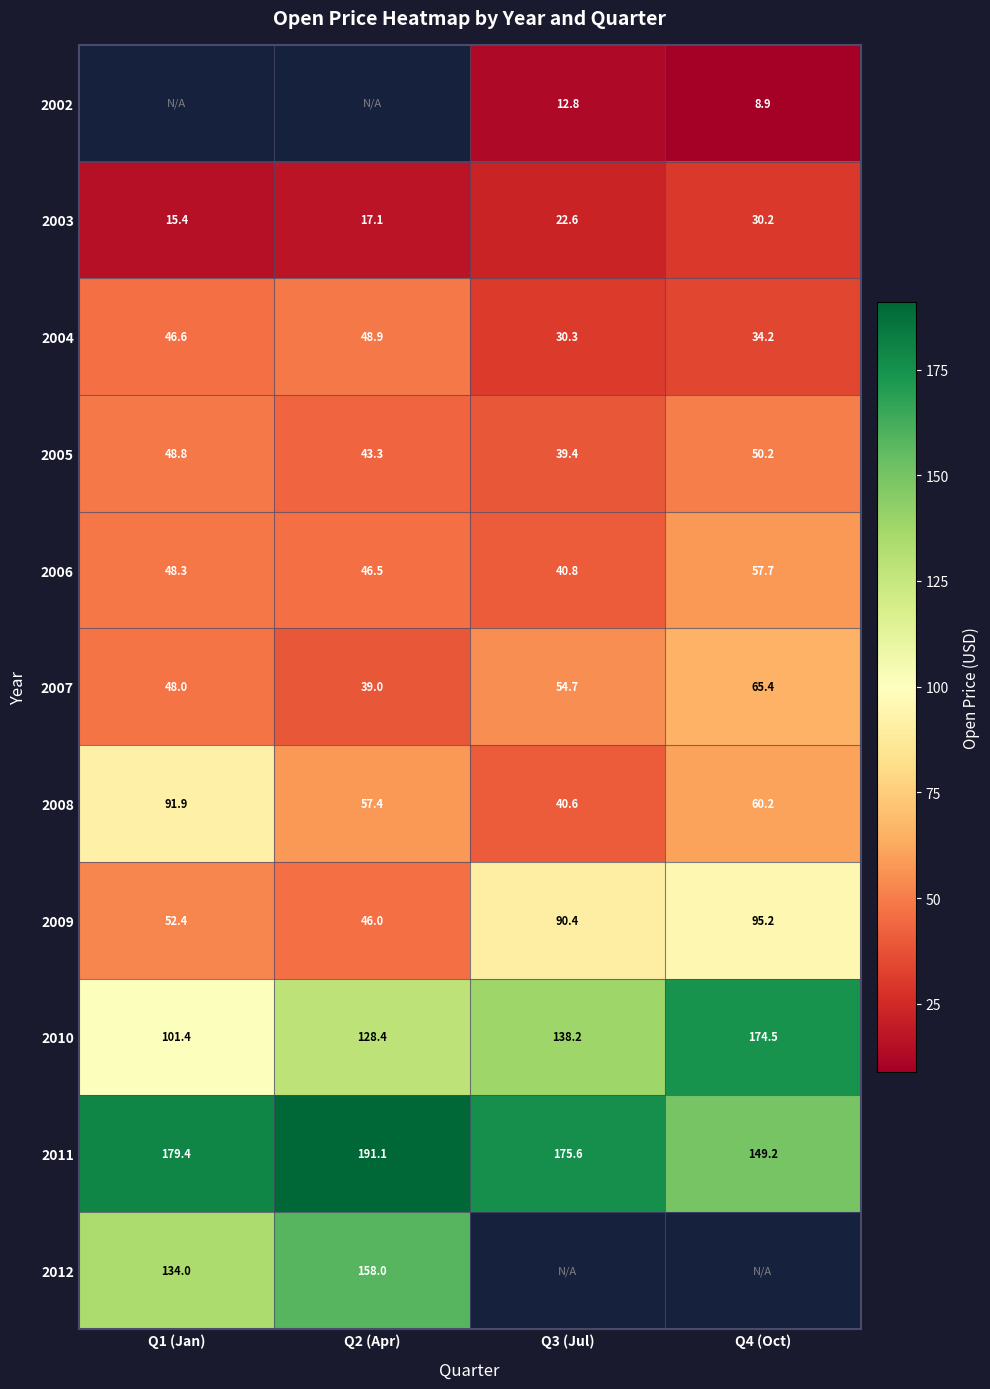

List the labels in order of 2008 value, smallest first.

Q3 (Jul), Q2 (Apr), Q4 (Oct), Q1 (Jan)